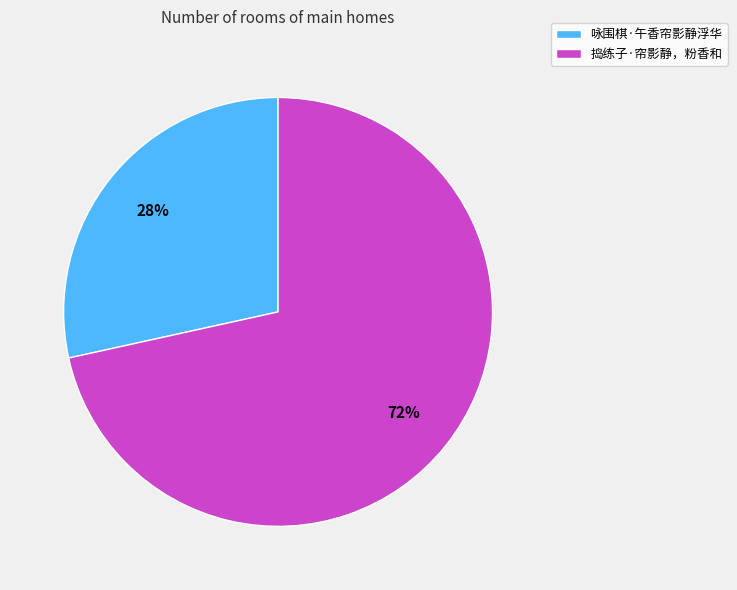

How many slices are in this pie chart?

2